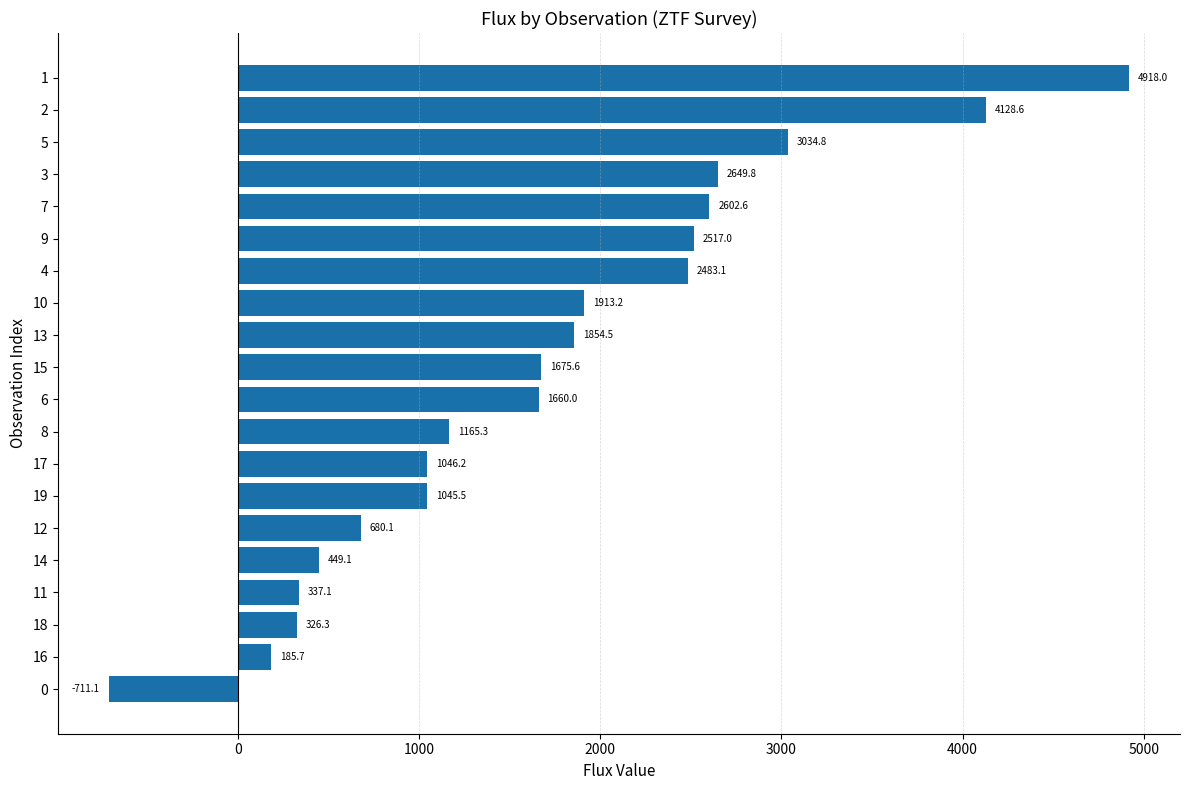

What value does the data have at 5?

3034.8